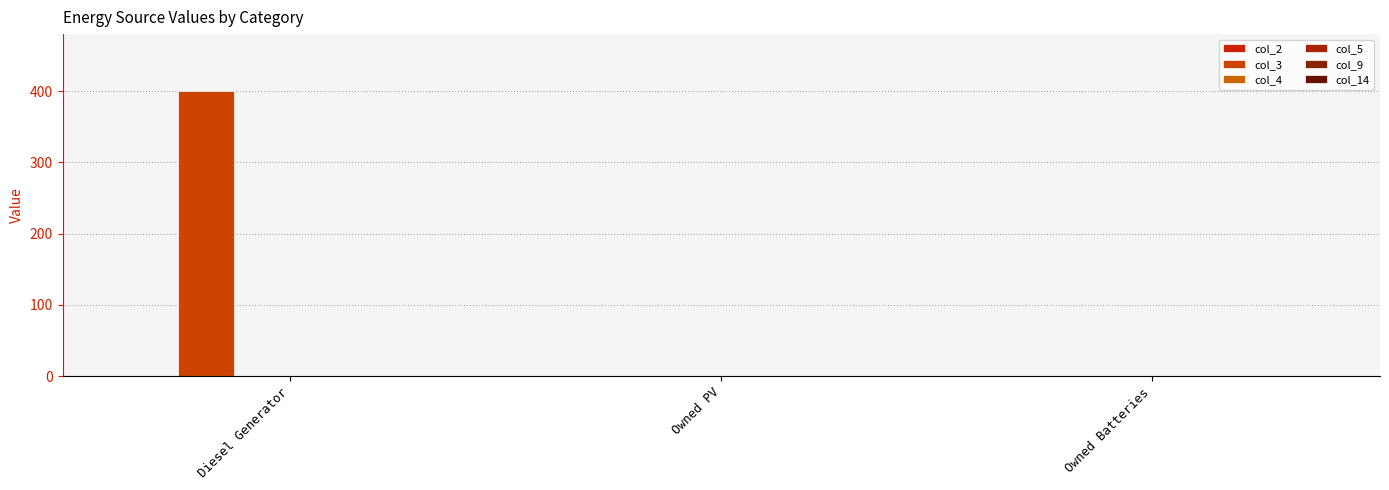

How many categories are shown in the chart?

3